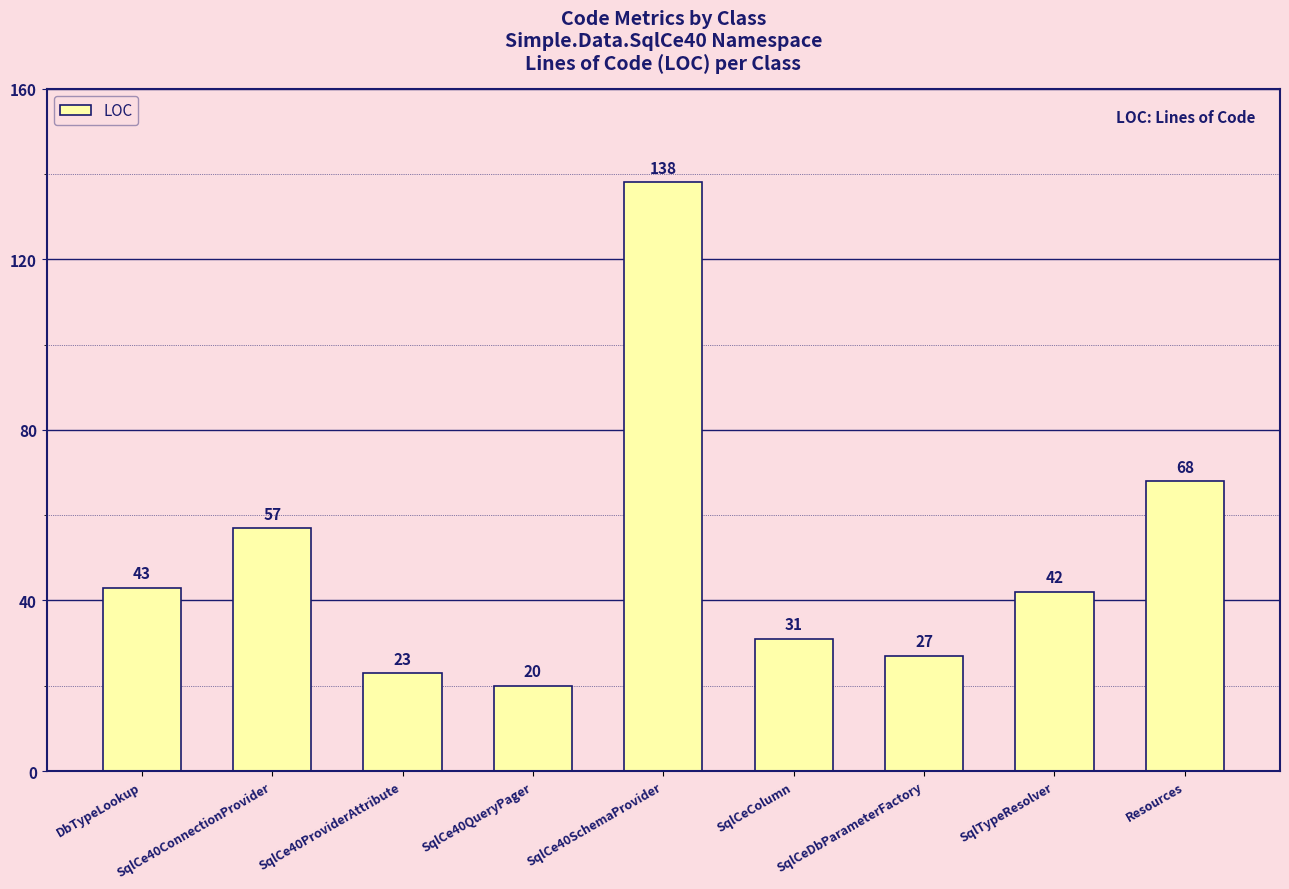

Reading right to left, what are all the values shown in this chart?

Resources=68	SqlTypeResolver=42	SqlCeDbParameterFactory=27	SqlCeColumn=31	SqlCe40SchemaProvider=138	SqlCe40QueryPager=20	SqlCe40ProviderAttribute=23	SqlCe40ConnectionProvider=57	DbTypeLookup=43